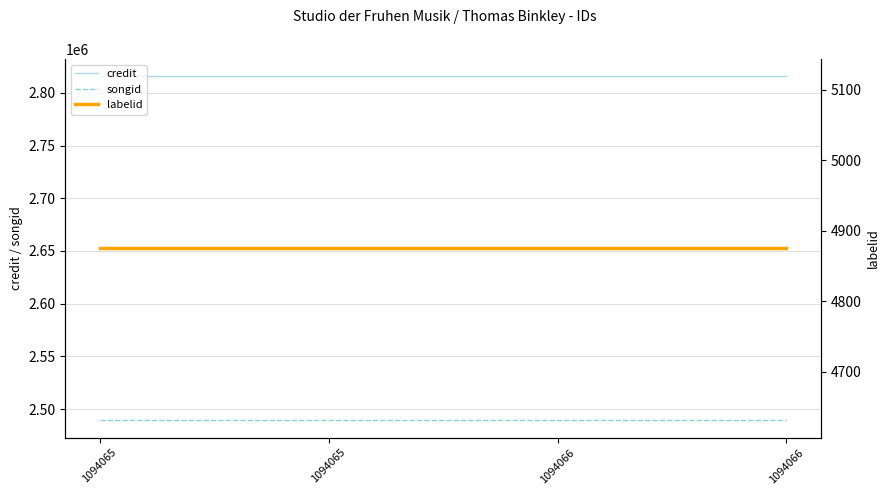

Is it true that songid equals 766606 at 1094065?

False